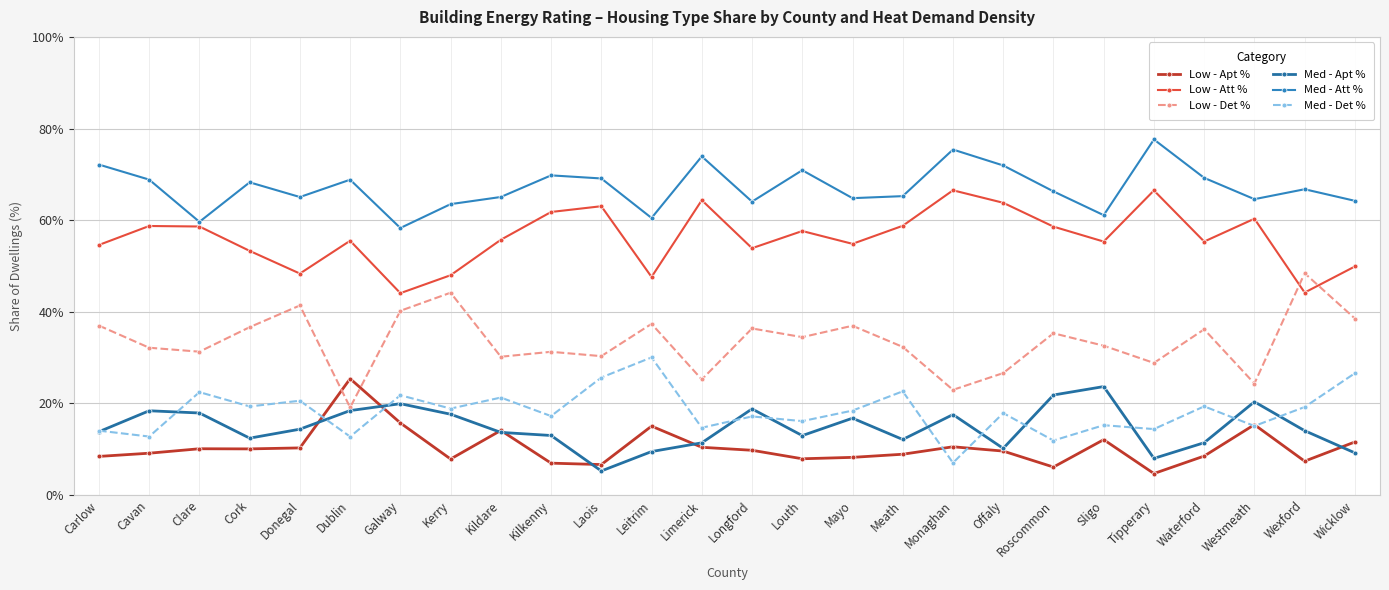

At Roscommon, list the series in order from smallest to largest.

Low - Apt %, Med - Det %, Med - Apt %, Low - Det %, Low - Att %, Med - Att %